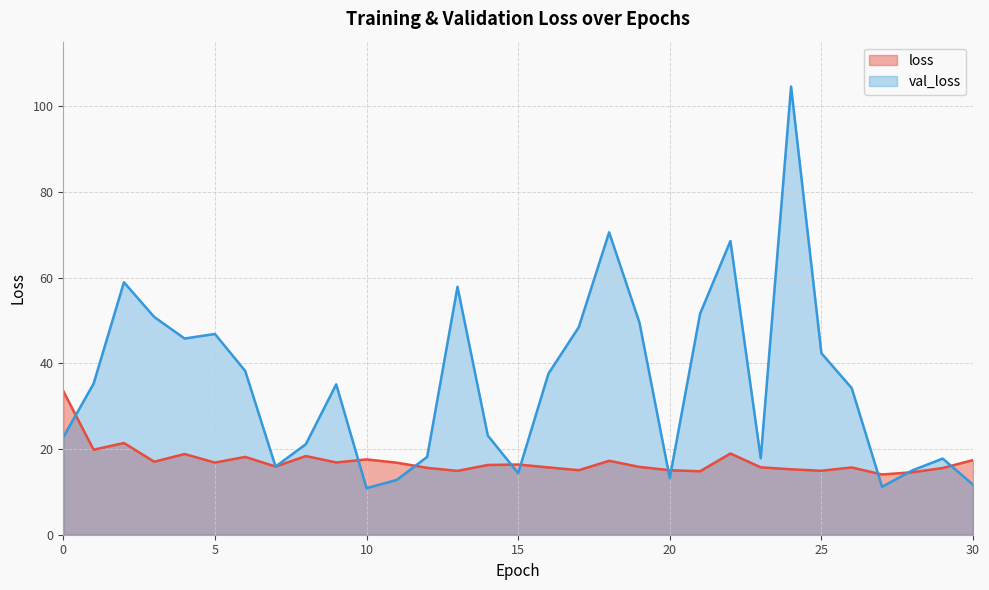

What is the average value of the val_loss series?

35.6